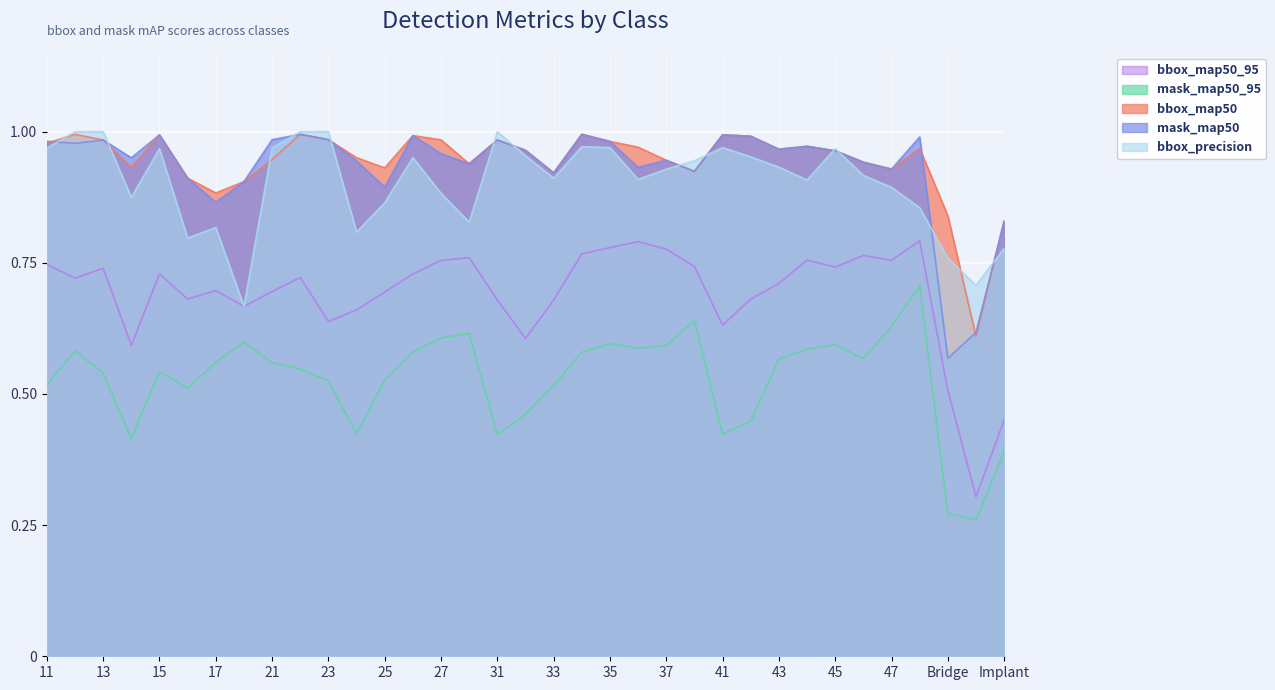

What position from the left is 12?

2